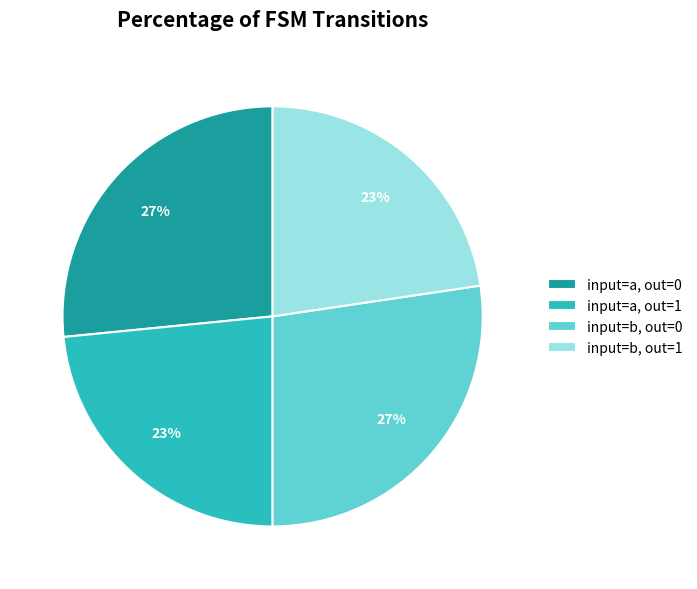

Does input=a, out=1 account for over 50% of the chart?

No